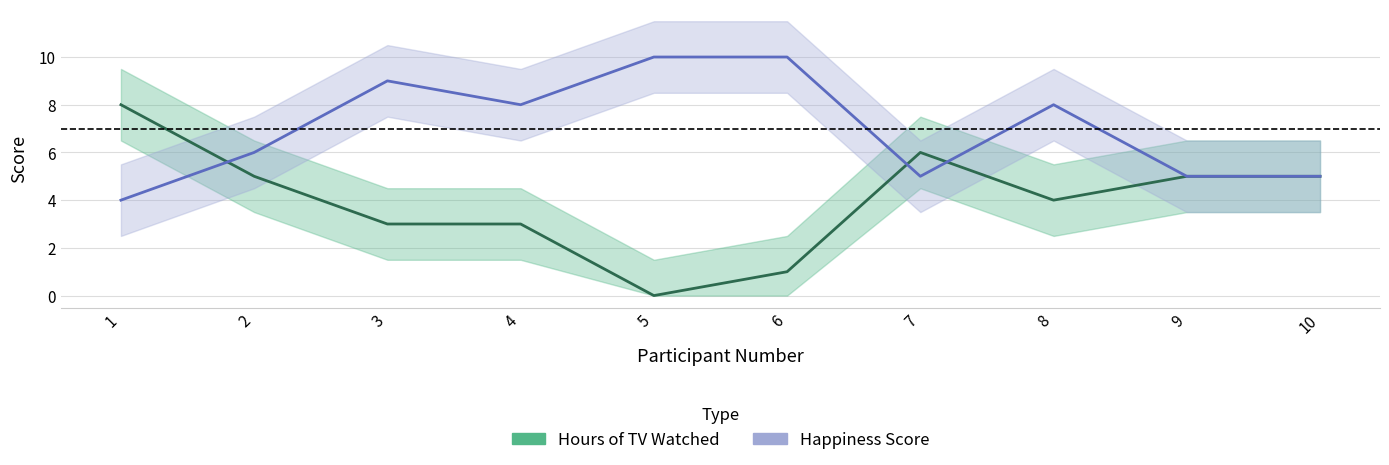

Which series changed the most between 3 and 4?

Happiness Score